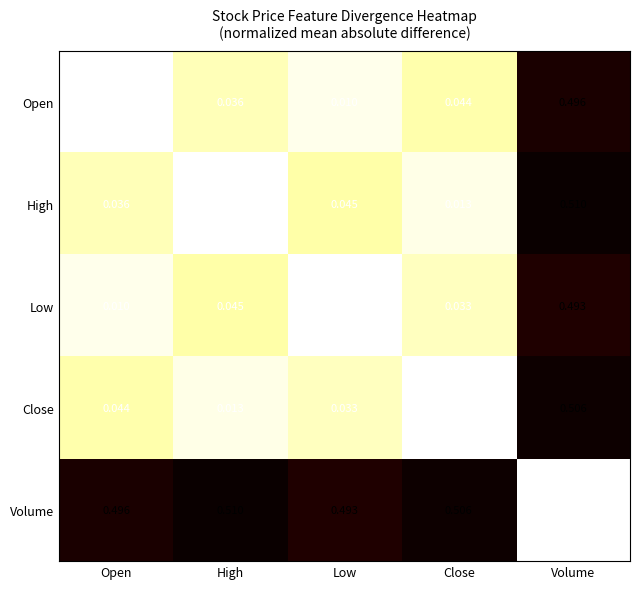

At Low, list the series in order from largest to smallest.

Volume, High, Close, Open, Low